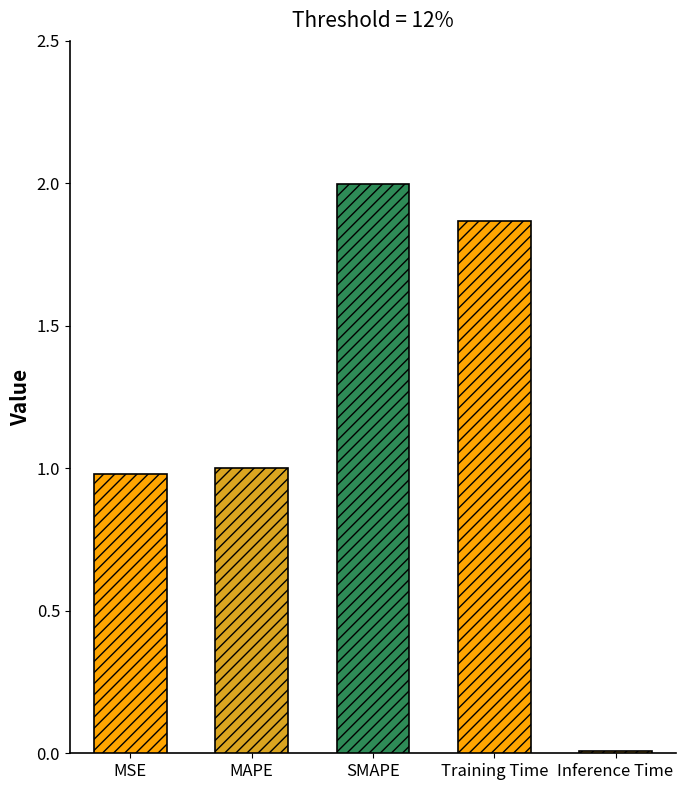

Which category has the highest value across all series?

SMAPE